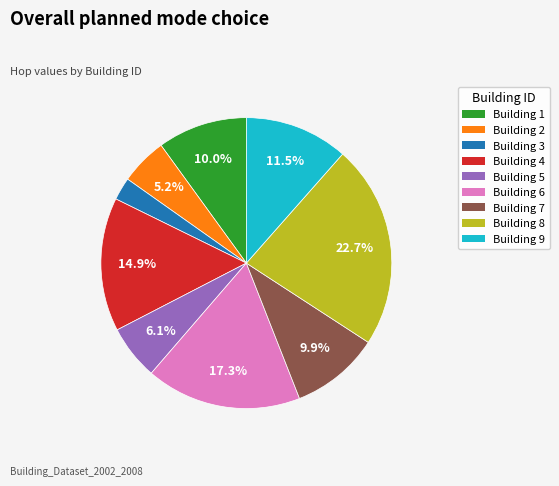

What is the ratio of the value at Building 1 to the value at Building 3?

4.0